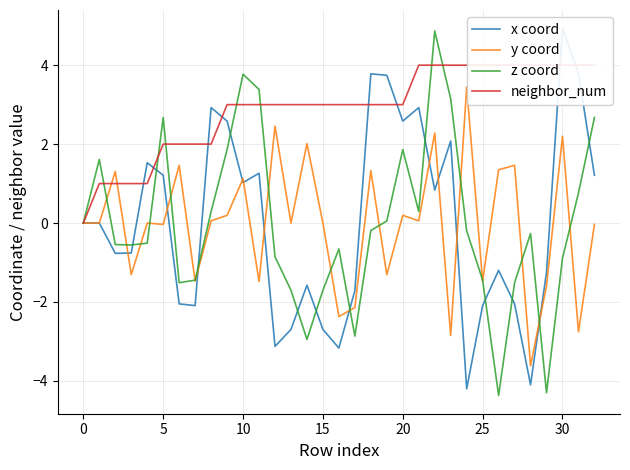

Is it true that y coord equals 0.4 at 10?

False